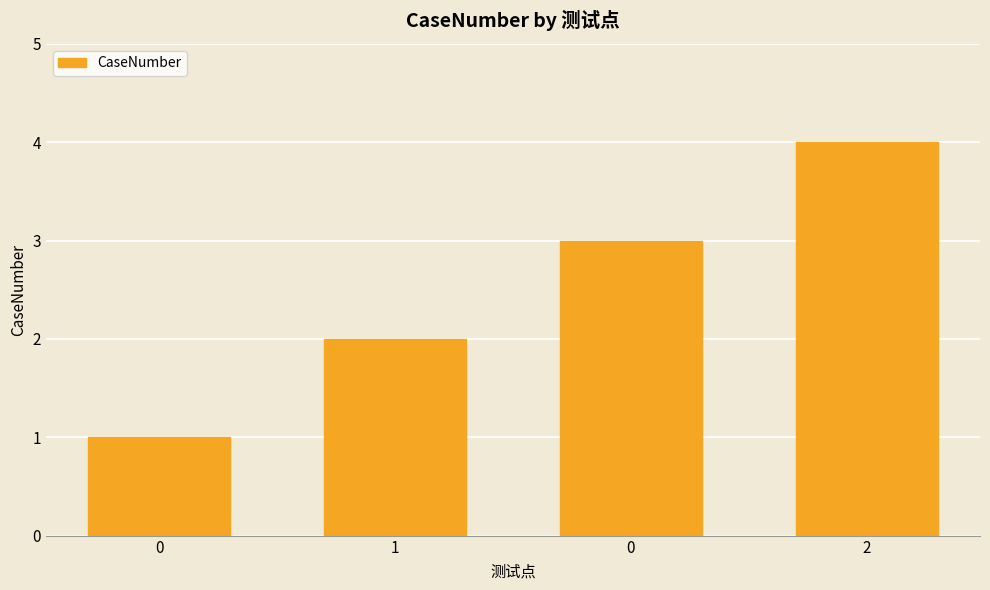

The chart shows a value of 1 at 2. True or false?

False